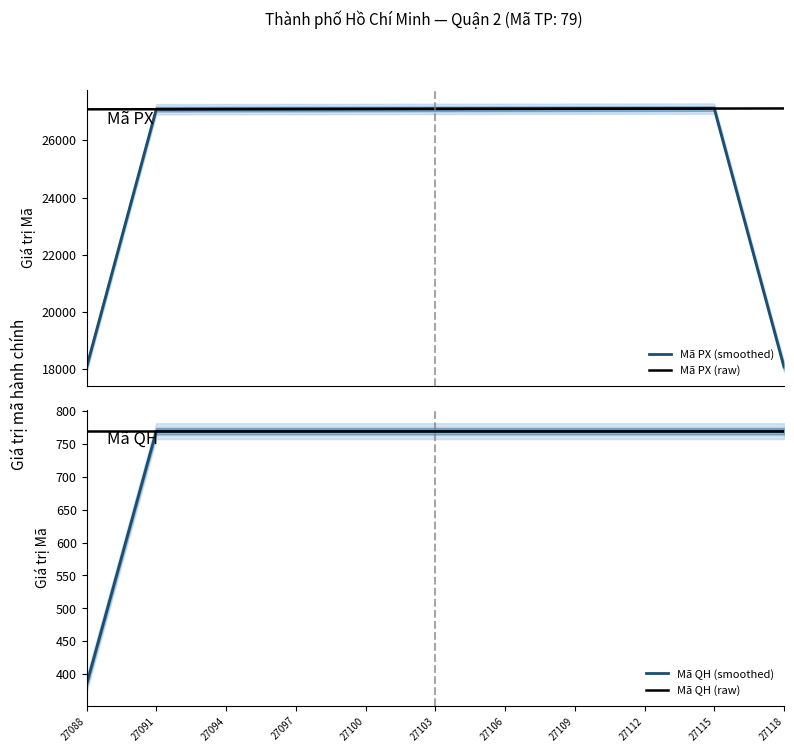

Is it true that Mã PX (raw) equals 45271.9 at 27097?

False